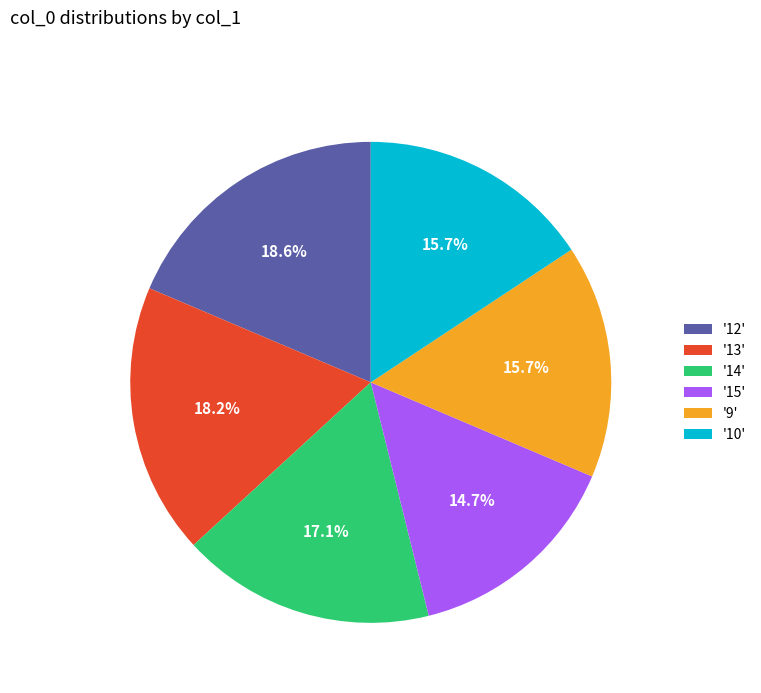

What is the smallest slice in the pie chart?

'15'